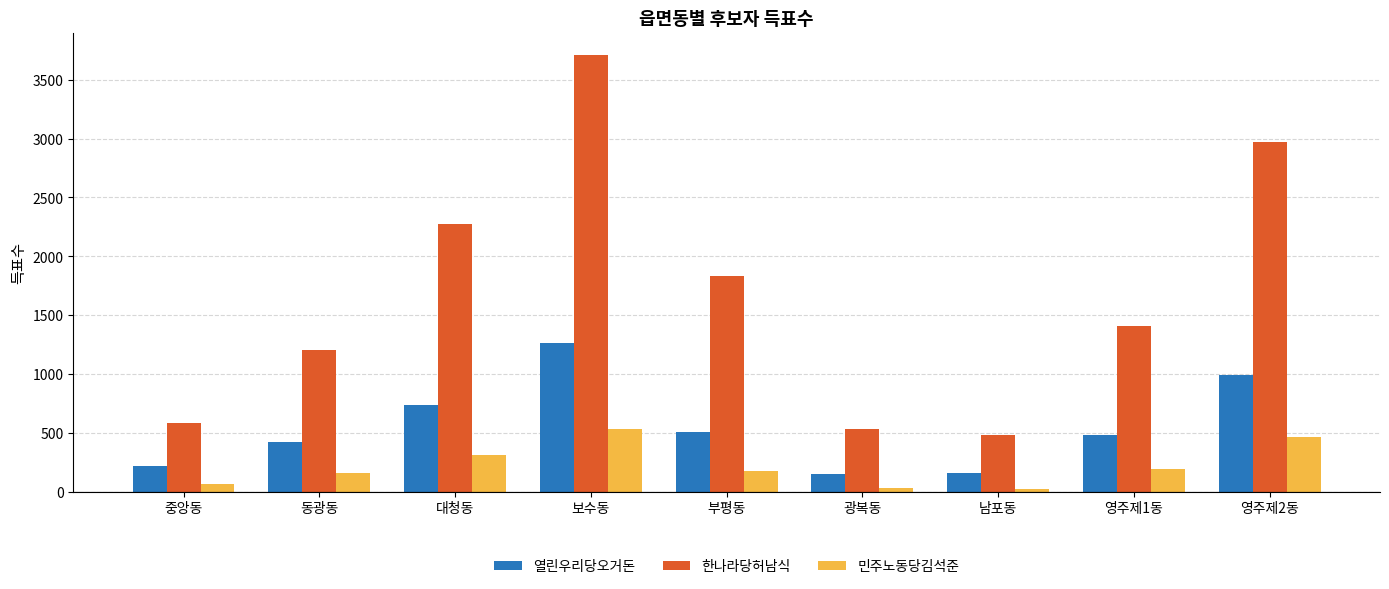

Which category has the lowest value in the 한나라당허남식 series?

남포동